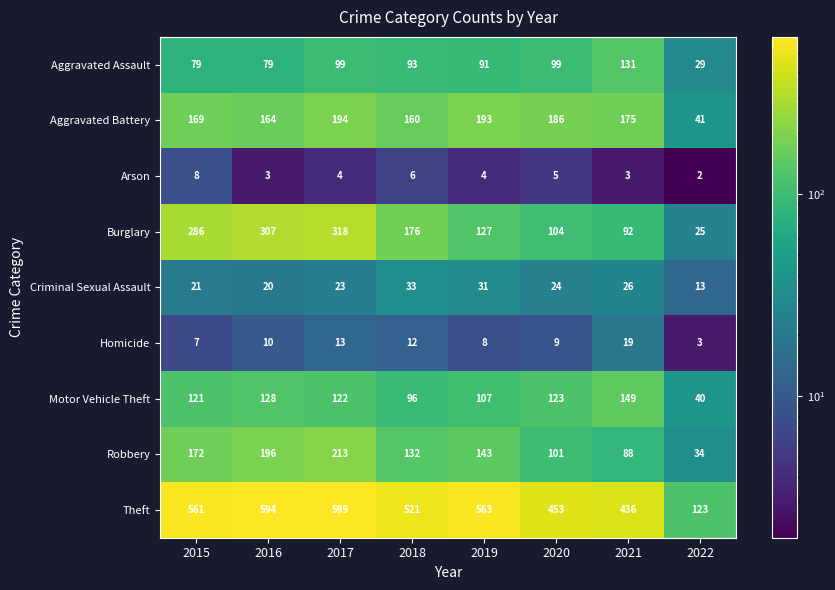

Is the value of Theft at 2022 greater than the value of Aggravated Assault at 2017?

Yes